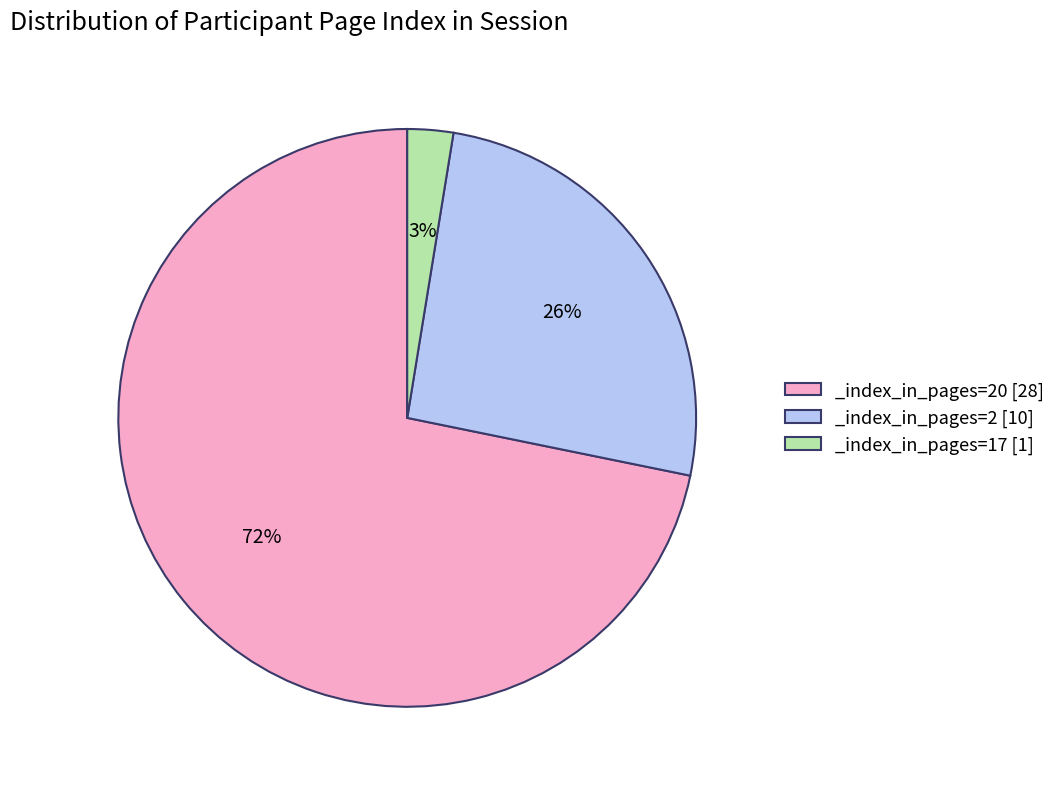

The _index_in_pages=20 [28] slice represents 72% of the pie. True or false?

True